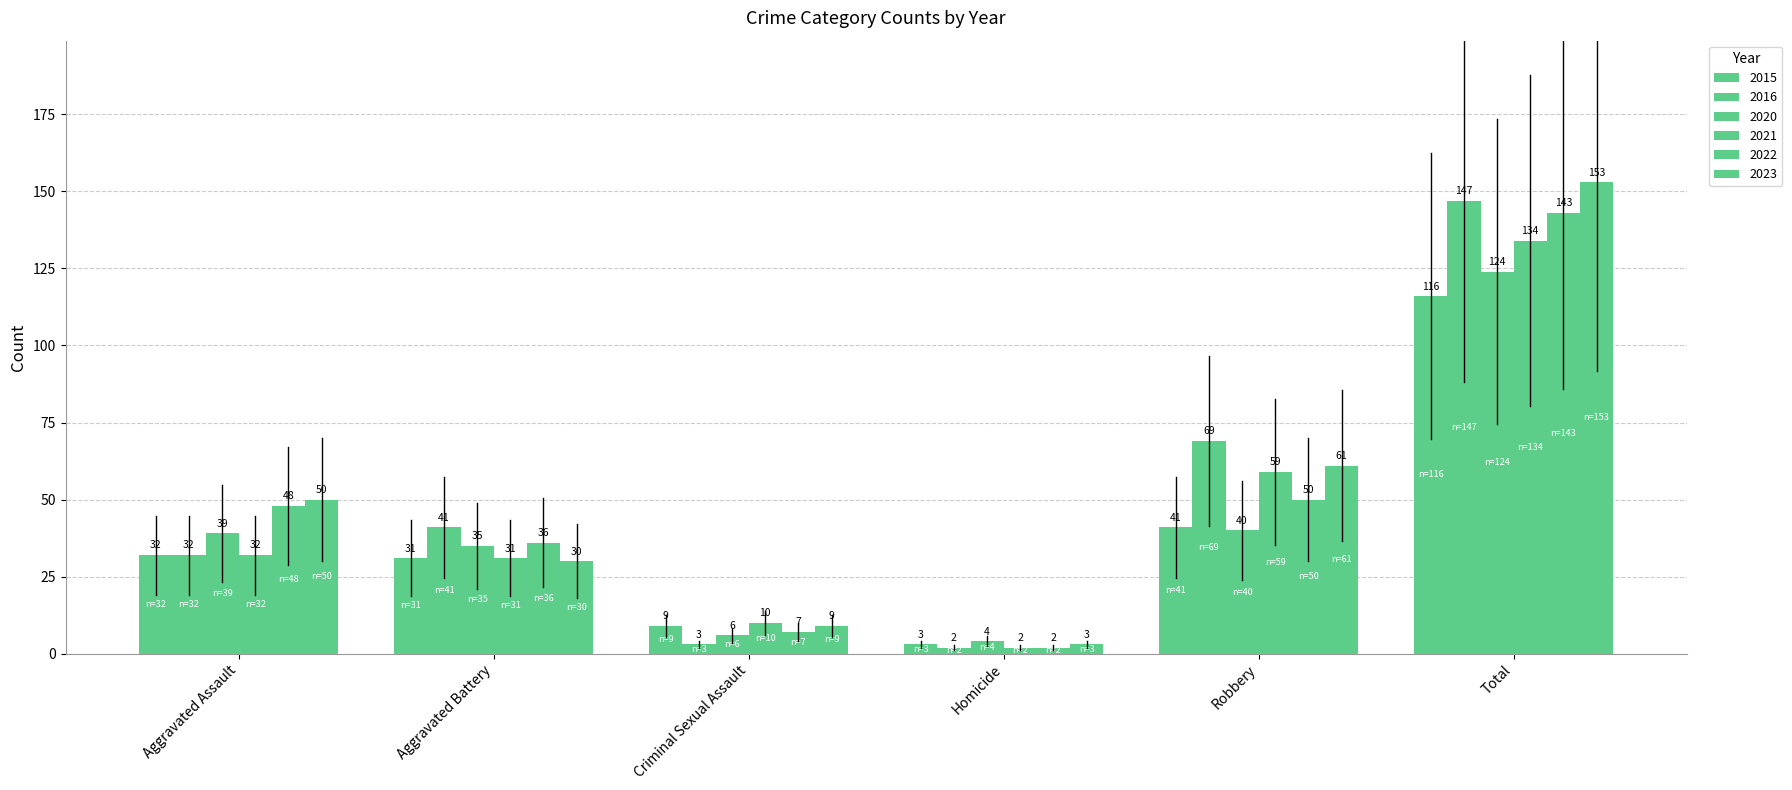

Is it true that 2022 equals 48 at Aggravated Assault?

True